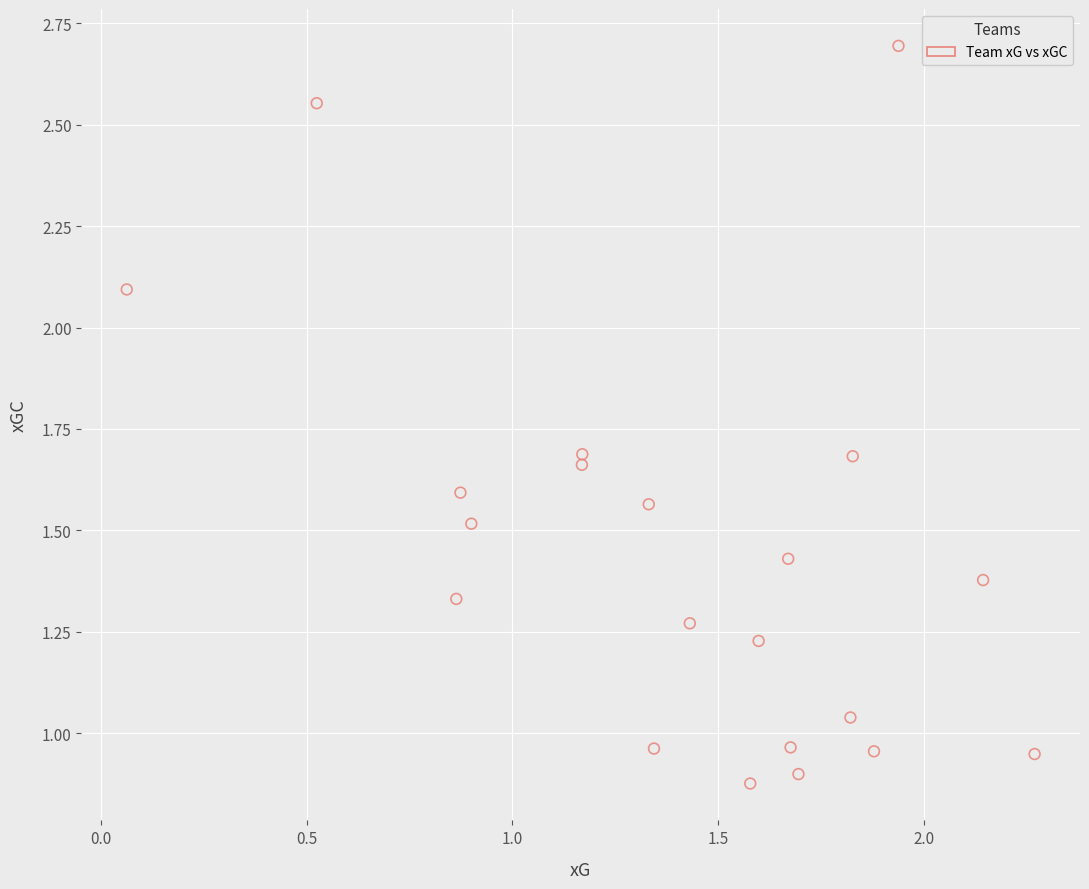

What is the range of Y values (max minus min)?

1.8